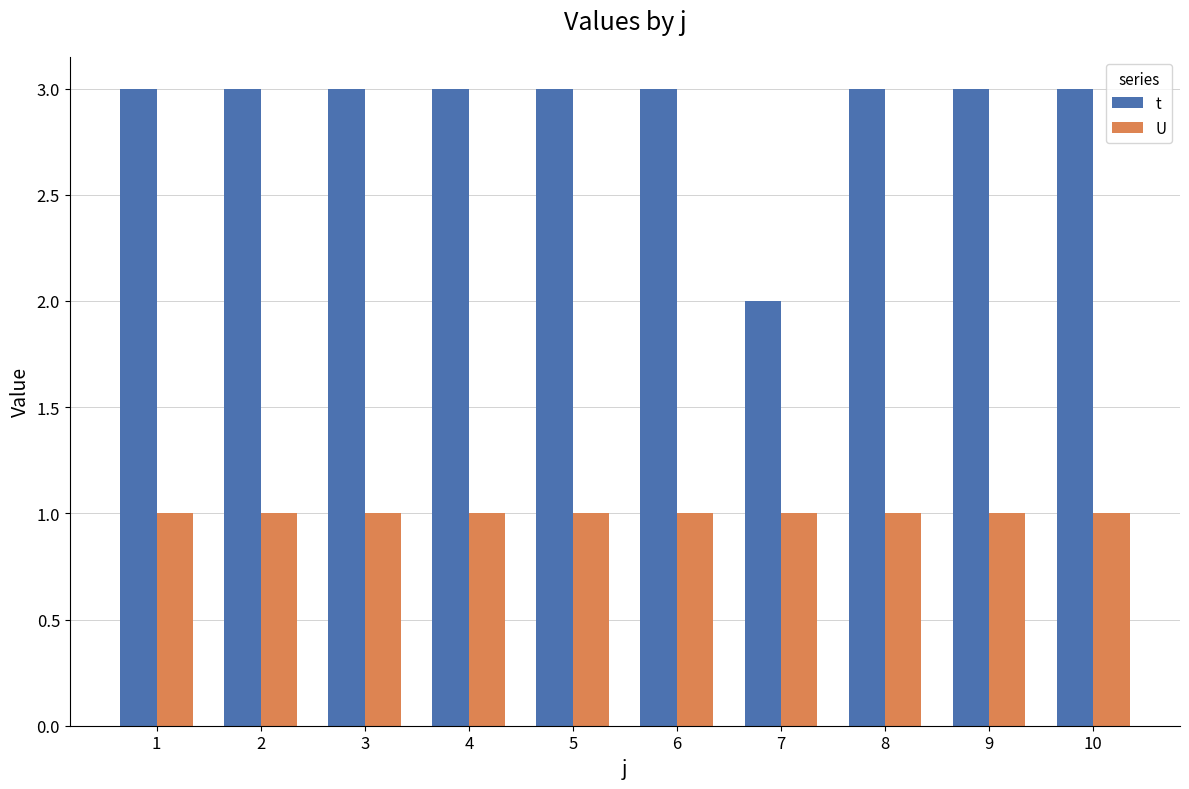

How many bars are there in each group?

2